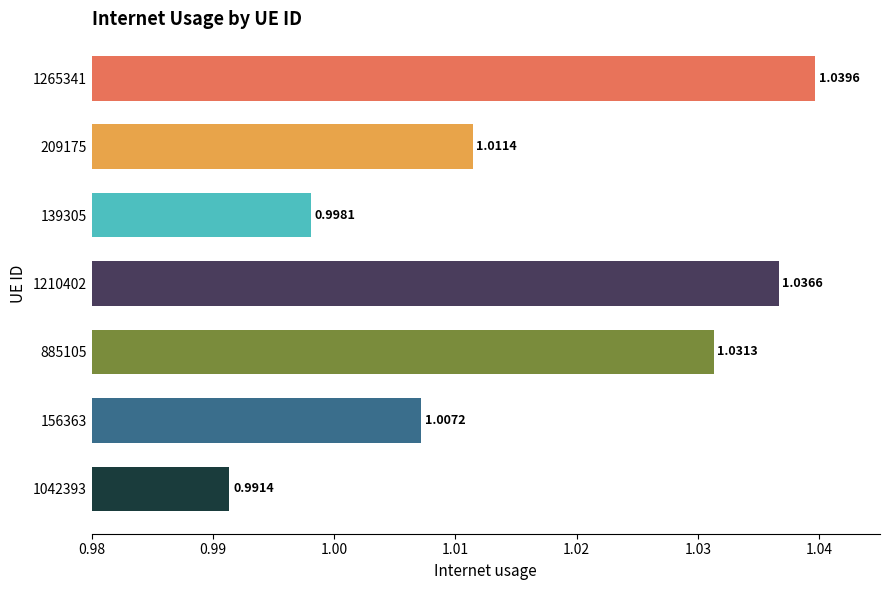

List the labels in order of value, largest first.

1265341, 1210402, 885105, 209175, 156363, 139305, 1042393